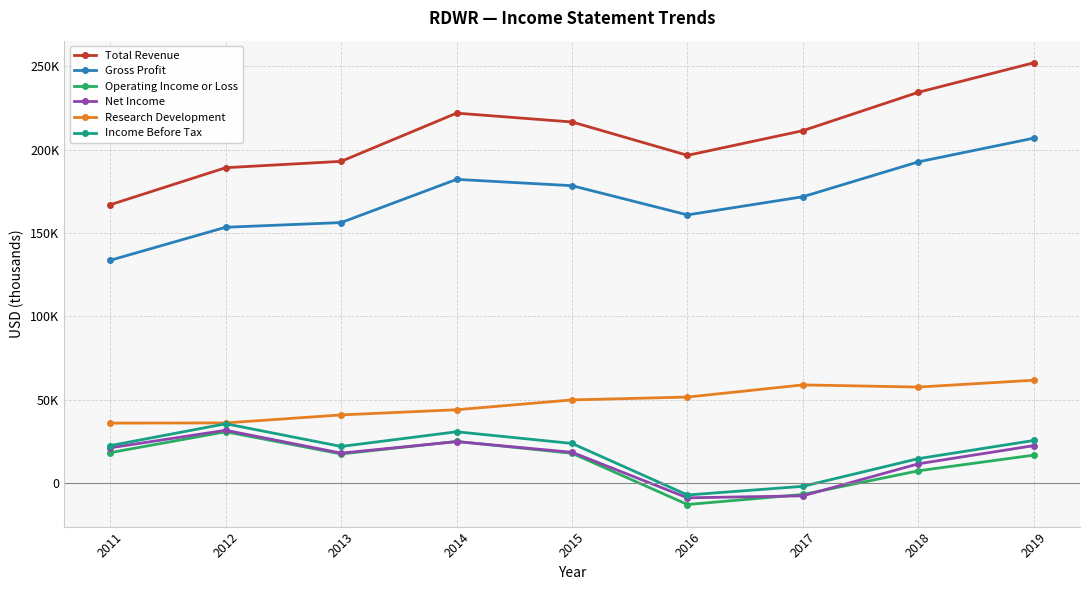

What are all the series names shown in the legend?

Total Revenue, Gross Profit, Operating Income or Loss, Net Income, Research Development, Income Before Tax